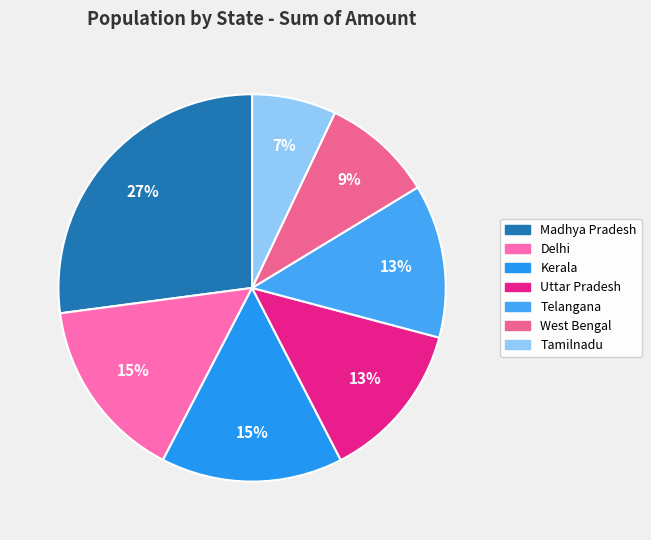

What is the smallest slice in the pie chart?

Tamilnadu